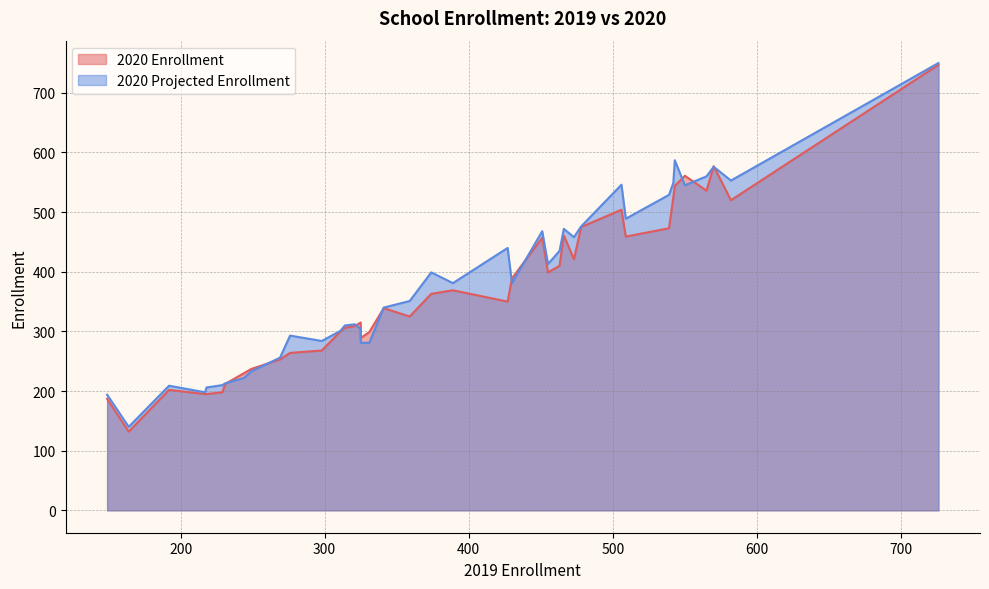

True or false: 2020 Projected Enrollment and 2020 Enrollment intersect in this chart.

True